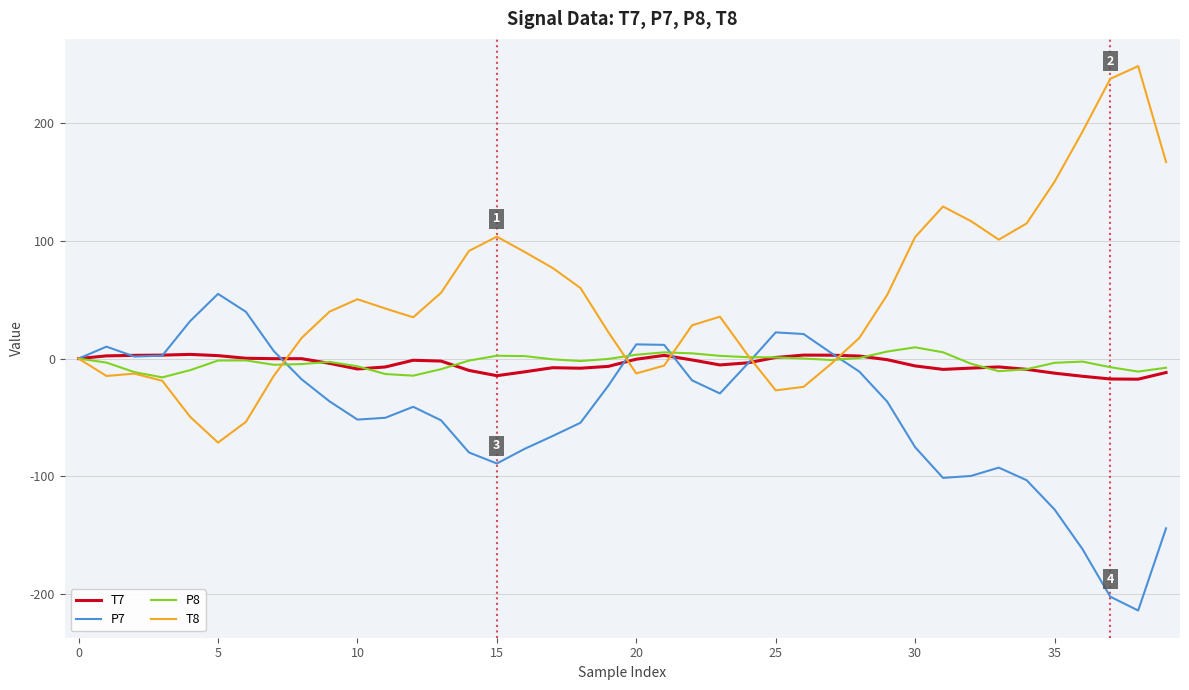

What is the smallest value displayed?

-213.9